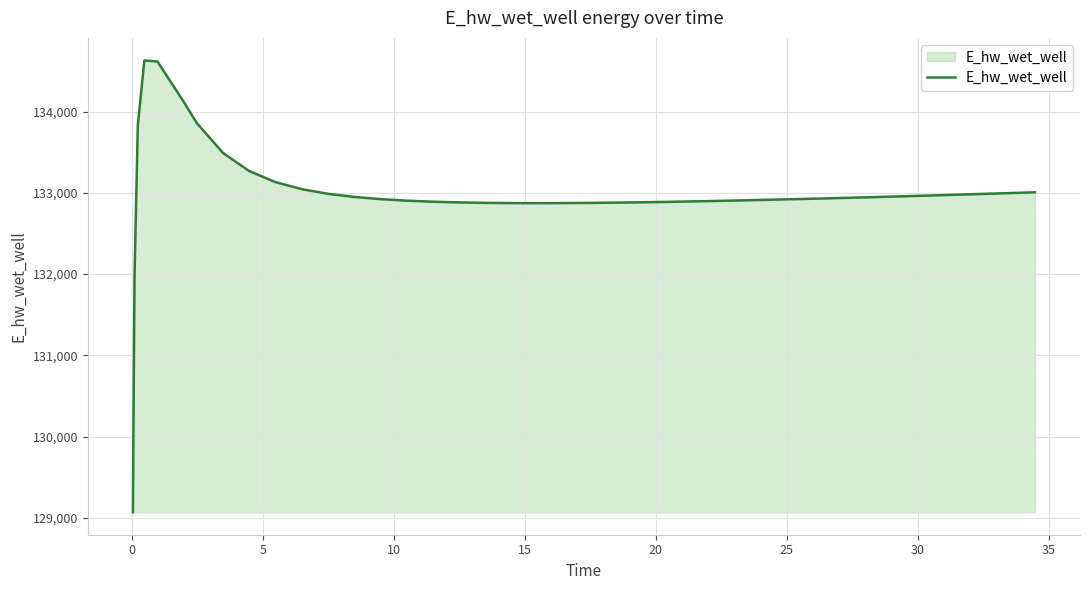

What is the difference between the maximum and minimum values?

5557.7